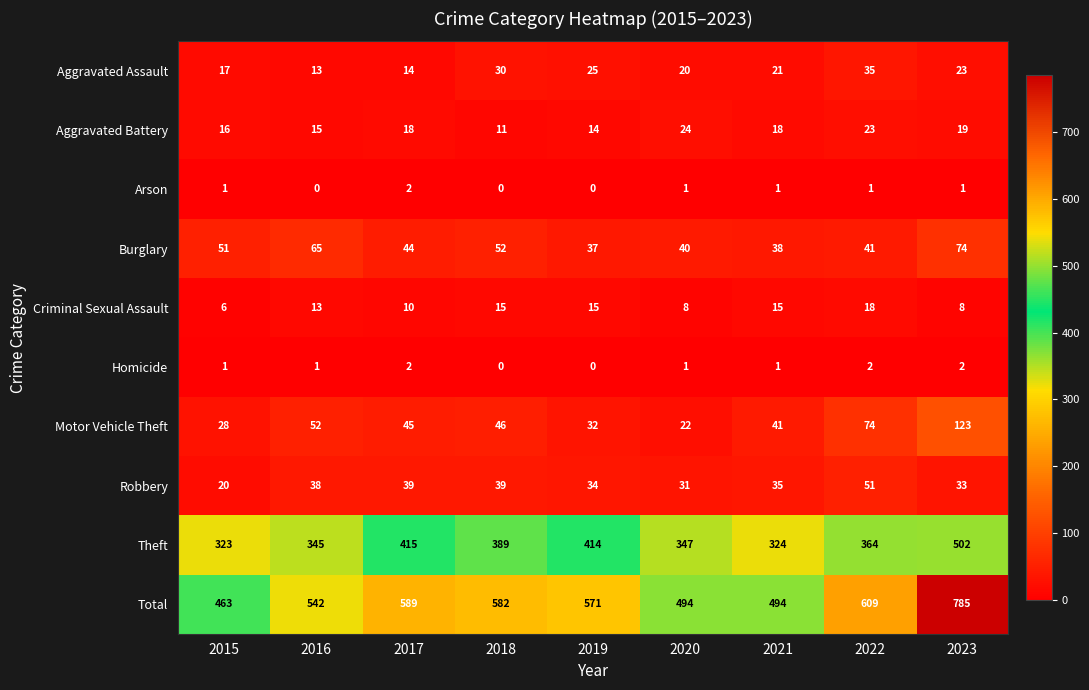

Is the value of Criminal Sexual Assault at 2020 greater than the value of Aggravated Assault at 2018?

No